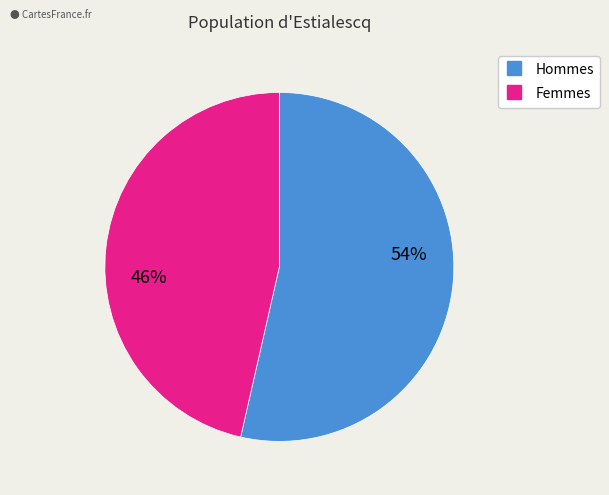

Is there any slice that represents more than half of the pie?

Yes